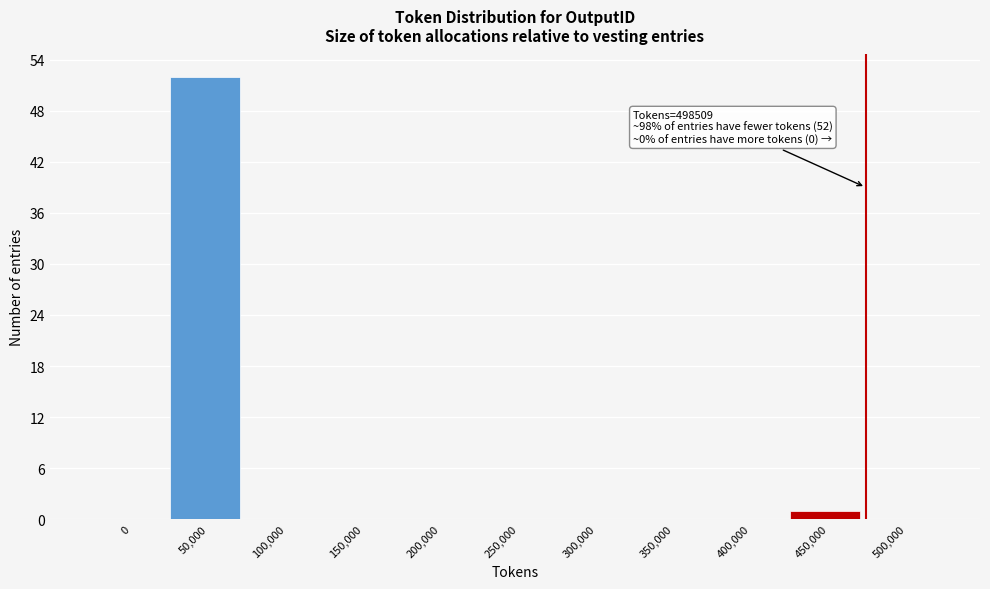

Reading left to right, list all the values displayed in this chart.

0=0	50,000=52	100,000=0	150,000=0	200,000=0	250,000=0	300,000=0	350,000=0	400,000=0	450,000=1	500,000=0